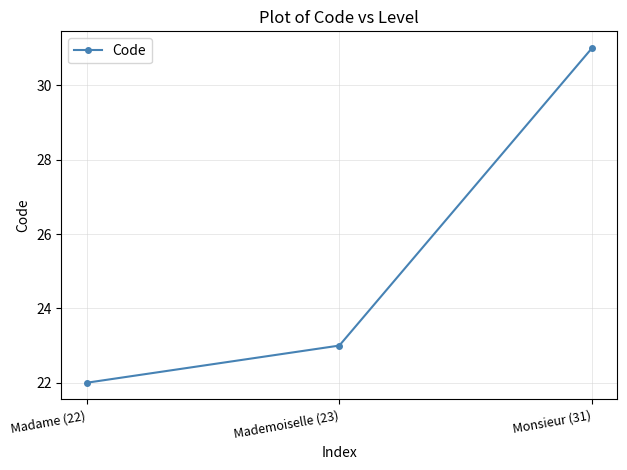

What is the label of the 1st point from the right?

Monsieur (31)